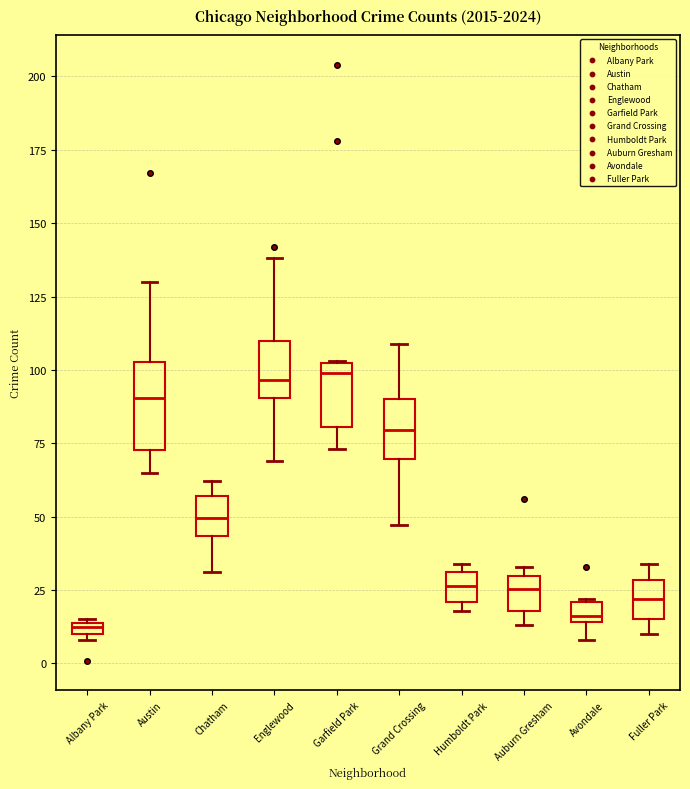

Where does the median line of the box for Auburn Gresham sit on the y-axis? The values are not printed on the chart, so give them approximately, as read against the axis.

25